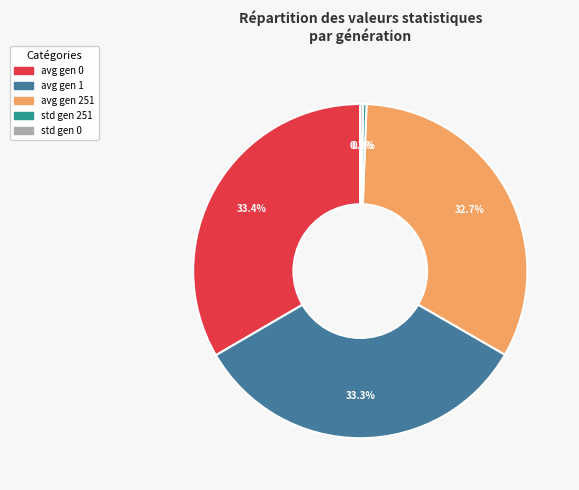

To the nearest percent, what portion does avg gen 1 represent?

33%